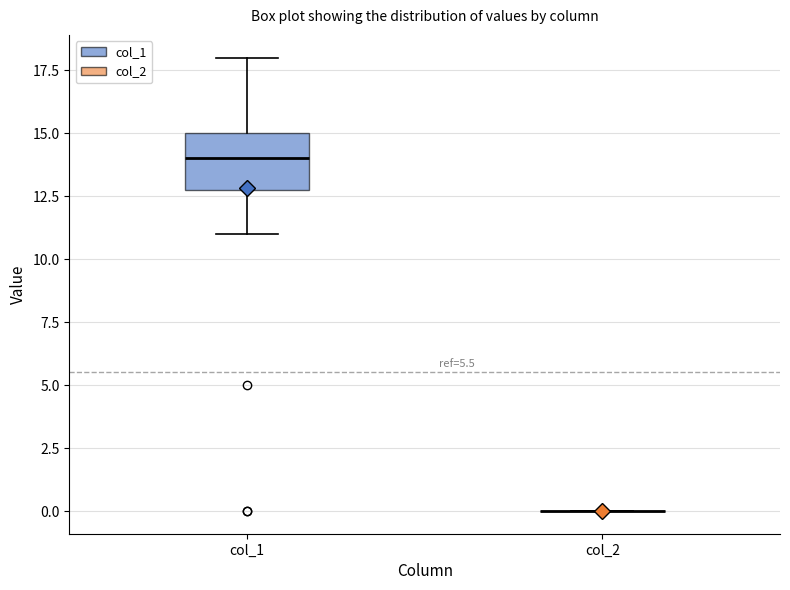

Where does the lower whisker of the box for col_1 end on the y-axis? The values are not printed on the chart, so give them approximately, as read against the axis.

11